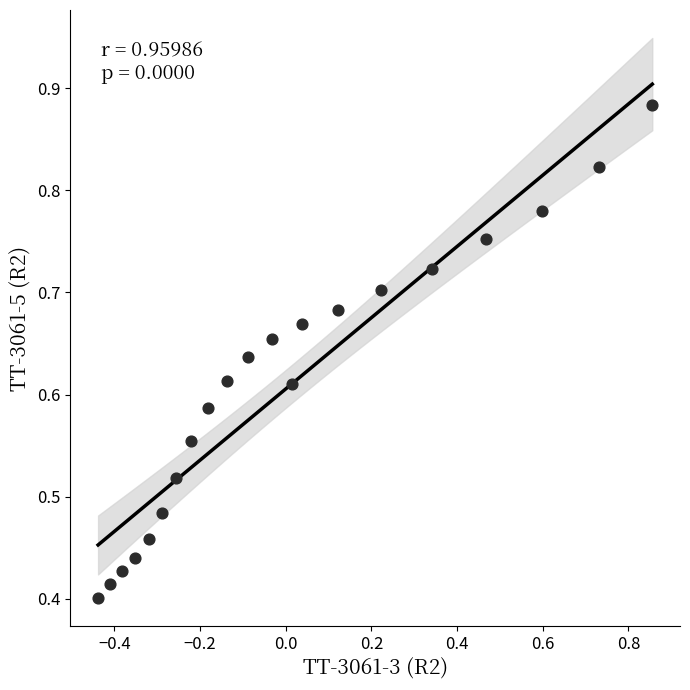

What is the range of X values (max minus min)?

1.3